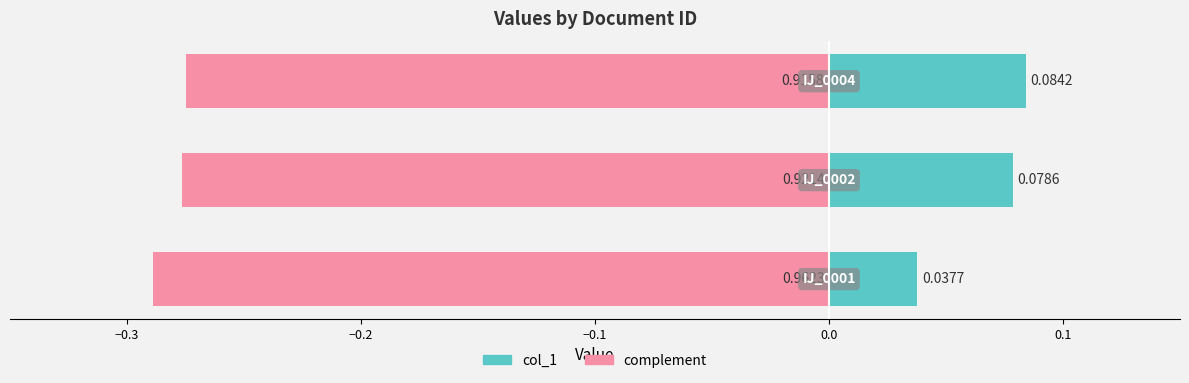

Which series has the largest total across all categories?

col_1